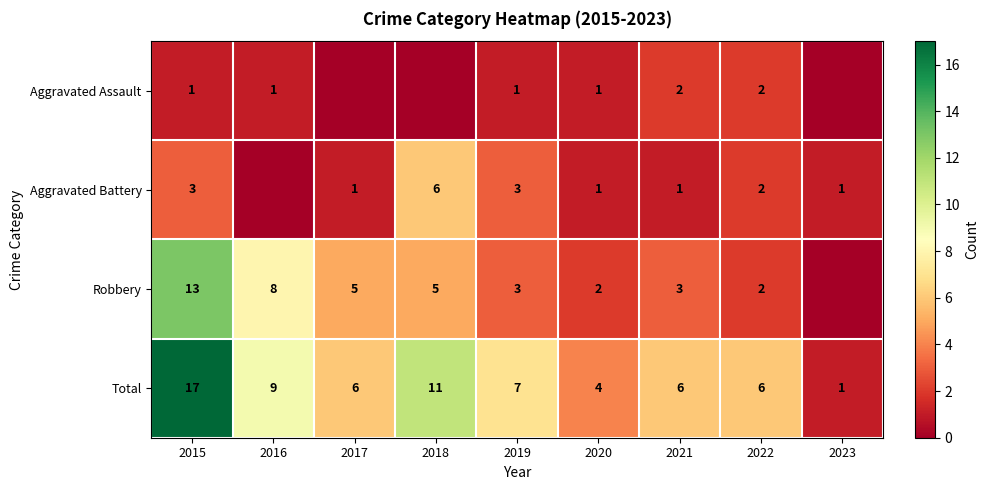

What is the greatest value displayed?

17